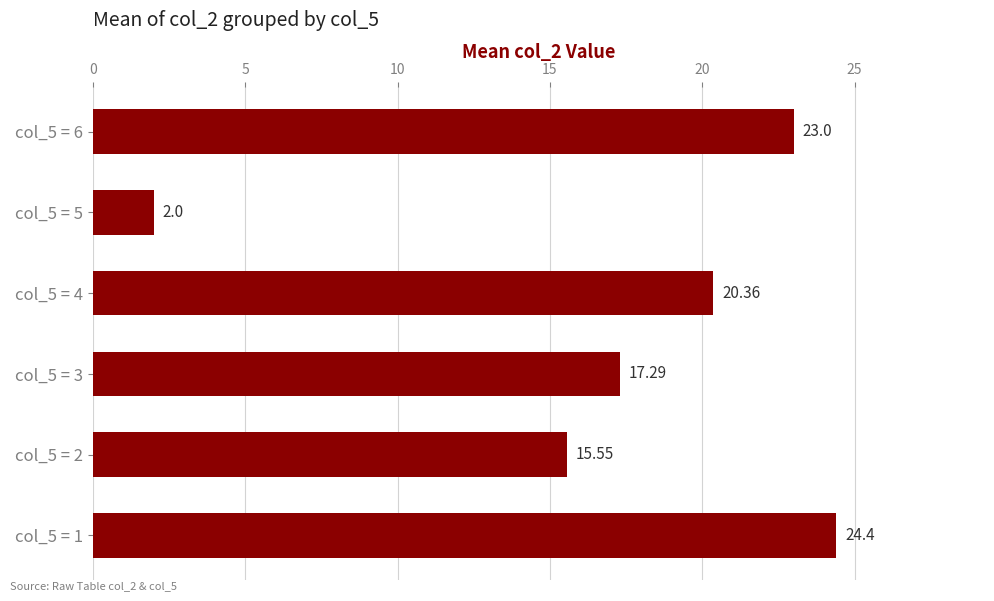

List the labels in order of value, largest first.

col_5 = 1, col_5 = 6, col_5 = 4, col_5 = 3, col_5 = 2, col_5 = 5